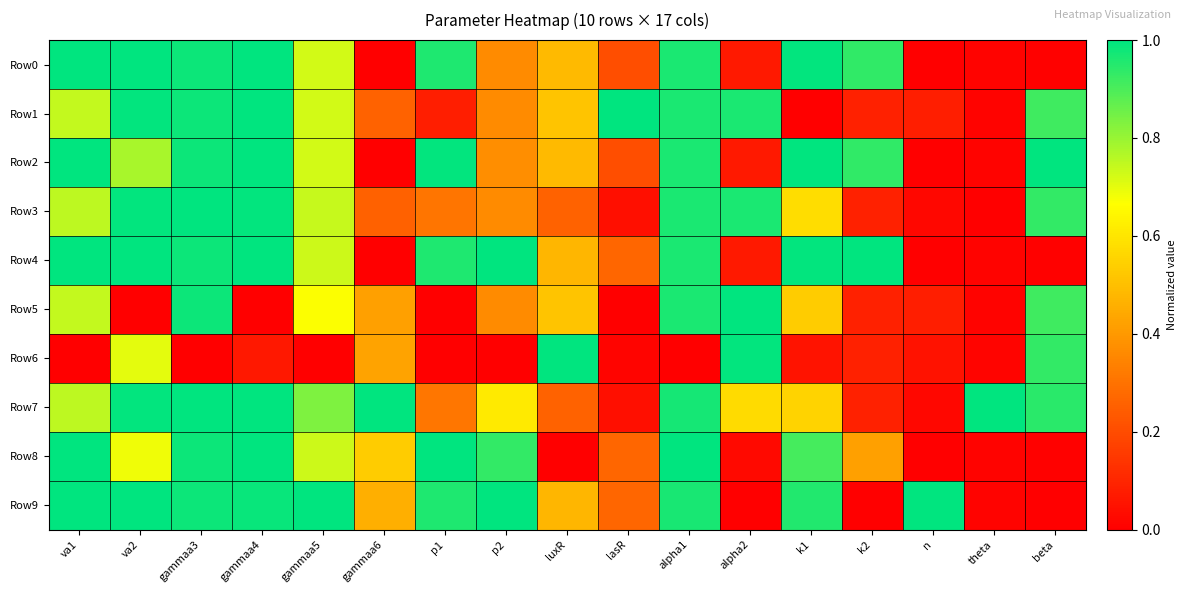

Reading left to right, what are all the values shown in this chart?

Row0: va1=1.0	va2=1.0	gammaa3=1.0	gammaa4=1.0	gammaa5=0.7	gammaa6=0.0	p1=1.0	p2=0.4	luxR=0.5	lasR=0.2	alpha1=1.0	alpha2=0.1	k1=1.0	k2=0.9	n=0.0	theta=0.0	beta=0.0
Row1: va1=0.7	va2=1.0	gammaa3=1.0	gammaa4=1.0	gammaa5=0.7	gammaa6=0.3	p1=0.1	p2=0.4	luxR=0.5	lasR=1.0	alpha1=1.0	alpha2=1.0	k1=0.0	k2=0.1	n=0.1	theta=0.0	beta=0.9
Row2: va1=1.0	va2=0.8	gammaa3=1.0	gammaa4=1.0	gammaa5=0.7	gammaa6=0.0	p1=1.0	p2=0.4	luxR=0.5	lasR=0.2	alpha1=1.0	alpha2=0.1	k1=1.0	k2=0.9	n=0.0	theta=0.0	beta=1.0
Row3: va1=0.8	va2=1.0	gammaa3=1.0	gammaa4=1.0	gammaa5=0.7	gammaa6=0.3	p1=0.3	p2=0.4	luxR=0.3	lasR=0.0	alpha1=1.0	alpha2=1.0	k1=0.6	k2=0.1	n=0.0	theta=0.0	beta=0.9
Row4: va1=1.0	va2=1.0	gammaa3=1.0	gammaa4=1.0	gammaa5=0.7	gammaa6=0.0	p1=1.0	p2=1.0	luxR=0.5	lasR=0.3	alpha1=1.0	alpha2=0.1	k1=1.0	k2=1.0	n=0.0	theta=0.0	beta=0.0
Row5: va1=0.7	va2=0.0	gammaa3=1.0	gammaa4=0.0	gammaa5=0.7	gammaa6=0.4	p1=0.0	p2=0.4	luxR=0.5	lasR=0.0	alpha1=1.0	alpha2=1.0	k1=0.5	k2=0.1	n=0.1	theta=0.0	beta=0.9
Row6: va1=0.0	va2=0.7	gammaa3=0.0	gammaa4=0.1	gammaa5=0.0	gammaa6=0.4	p1=0.0	p2=0.0	luxR=1.0	lasR=0.0	alpha1=0.0	alpha2=1.0	k1=0.1	k2=0.1	n=0.1	theta=0.0	beta=0.9
Row7: va1=0.8	va2=1.0	gammaa3=1.0	gammaa4=1.0	gammaa5=0.8	gammaa6=1.0	p1=0.3	p2=0.6	luxR=0.3	lasR=0.0	alpha1=1.0	alpha2=0.6	k1=0.6	k2=0.1	n=0.0	theta=1.0	beta=0.9
Row8: va1=1.0	va2=0.7	gammaa3=1.0	gammaa4=1.0	gammaa5=0.7	gammaa6=0.5	p1=1.0	p2=0.9	luxR=0.0	lasR=0.3	alpha1=1.0	alpha2=0.0	k1=0.9	k2=0.4	n=0.0	theta=0.0	beta=0.0
Row9: va1=1.0	va2=1.0	gammaa3=1.0	gammaa4=1.0	gammaa5=1.0	gammaa6=0.5	p1=1.0	p2=1.0	luxR=0.5	lasR=0.3	alpha1=1.0	alpha2=0.0	k1=1.0	k2=0.0	n=1.0	theta=0.0	beta=0.0